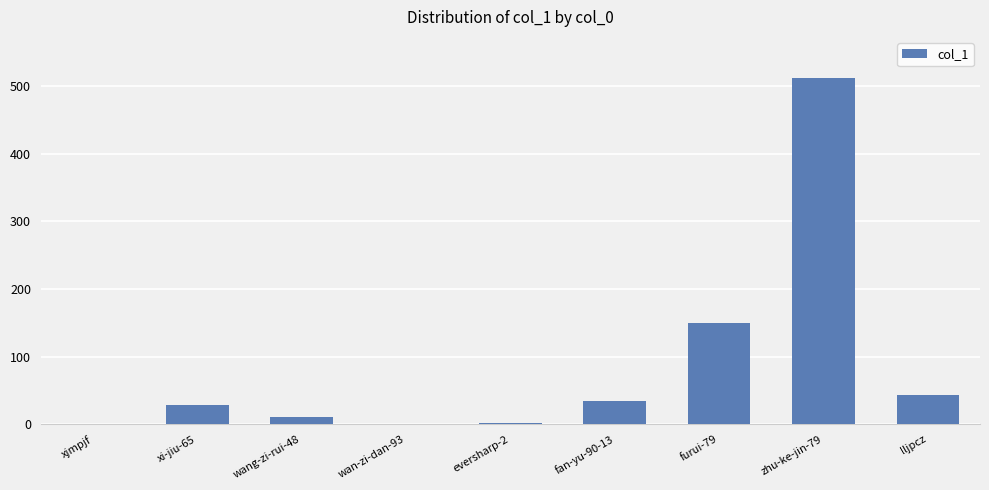

What is the greatest value displayed?

511